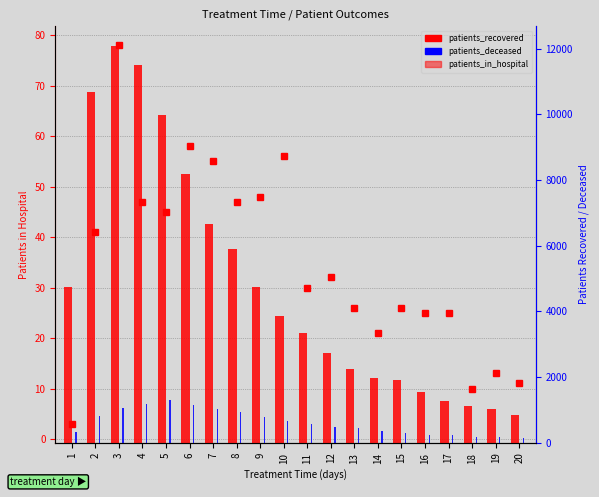

List the labels in order of patients_recovered value, smallest first.

20, 19, 18, 17, 16, 15, 14, 13, 12, 11, 10, 9, 1, 8, 7, 6, 5, 2, 4, 3